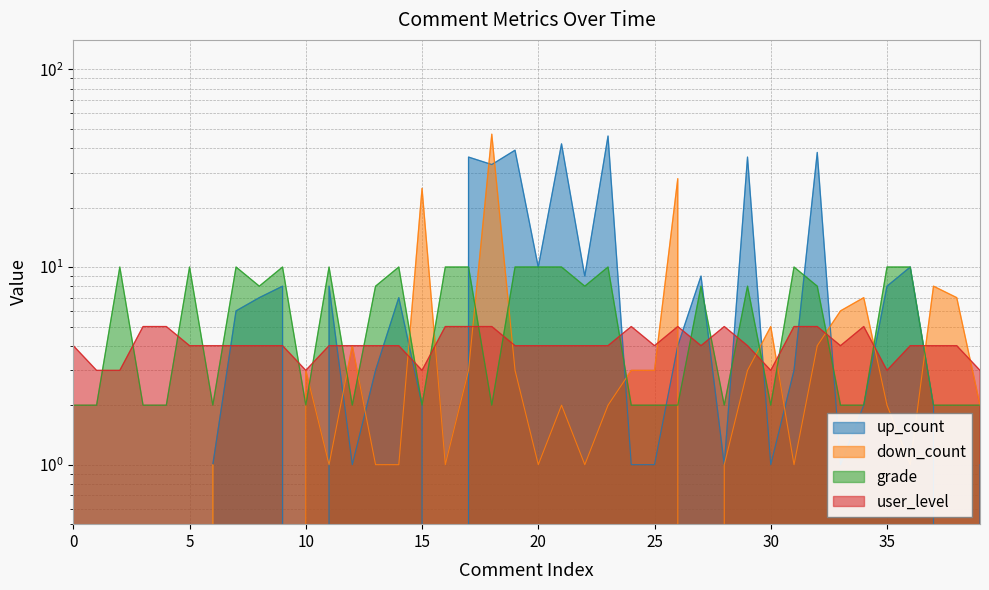

How many data points in grade are above 8?

15